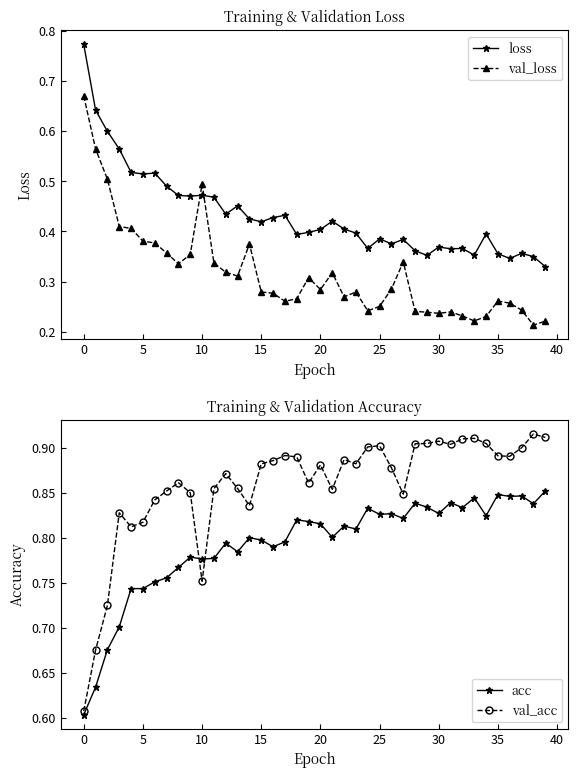

Where is val_loss nearest to the value 0?

38